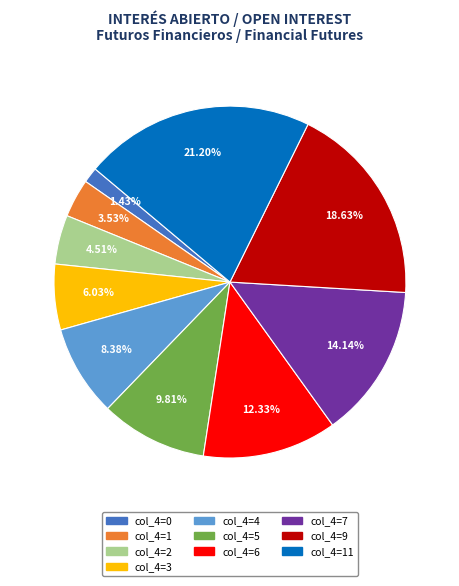

Is there a majority slice in this chart?

No